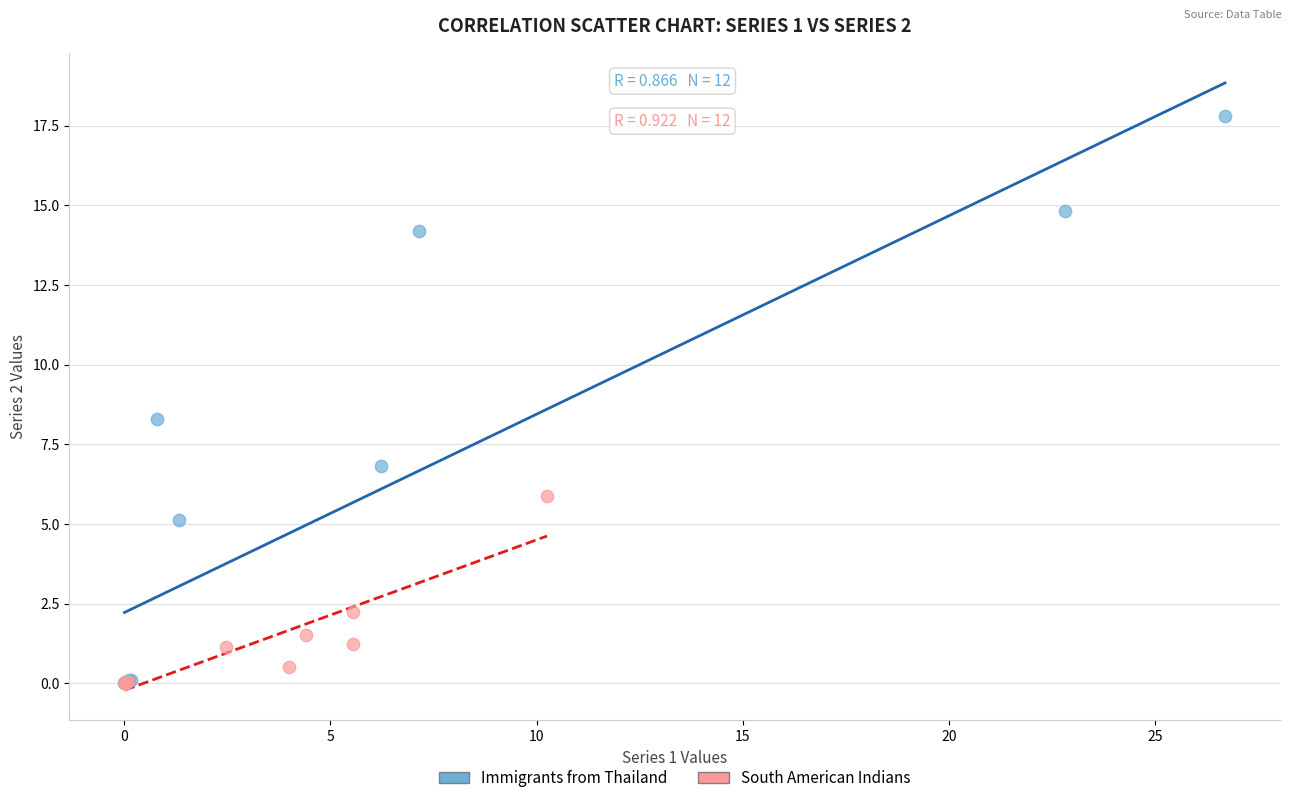

Which series has the largest Y range (max minus min)?

Immigrants from Thailand